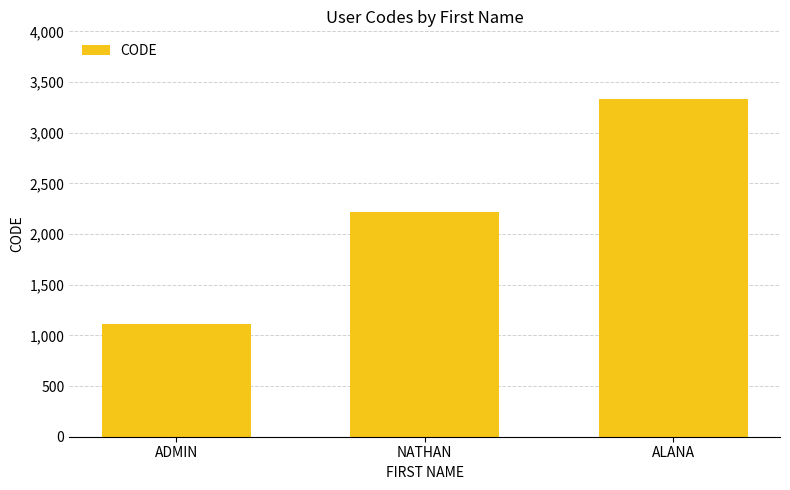

The value at NATHAN is 2222. True or false?

True